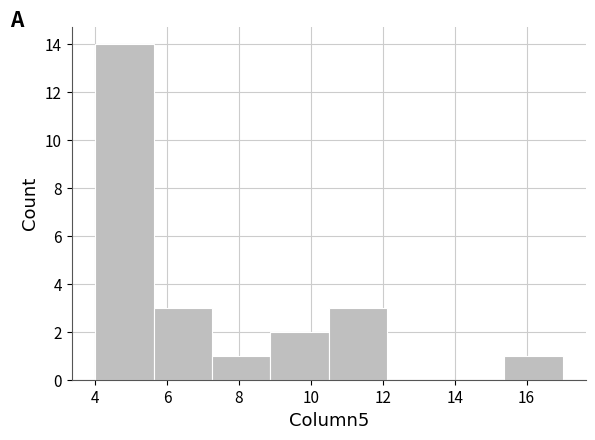

Reading left to right, transcribe this chart: for each bar, give the range it covers on the x-axis and its height. Neither the bar edges nor the heights are printed on the chart, so give them approximately, as read against the axes.

4.0 to 5.6: 14
5.6 to 7.2: 3
7.2 to 8.8: 1
8.8 to 10.6: 2
10.6 to 12.2: 3
12.2 to 13.8: 0
13.8 to 15.4: 0
15.4 to 17.0: 1